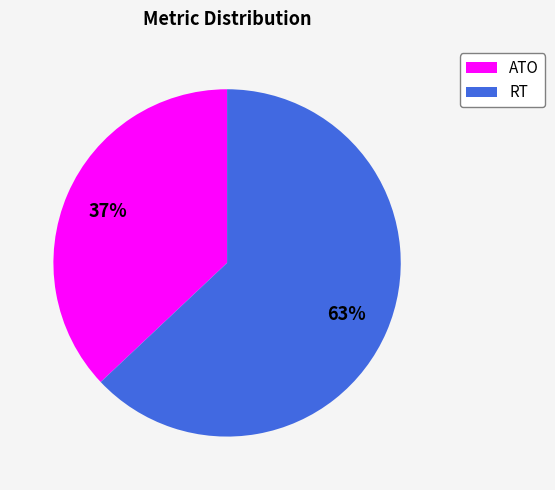

To the nearest percent, what is the difference between the largest and smallest slice percentages?

26%